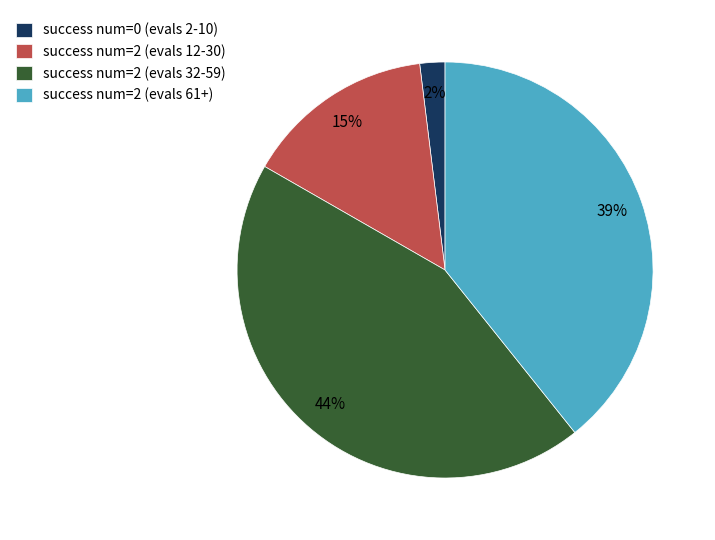

Is there any slice that represents more than half of the pie?

No